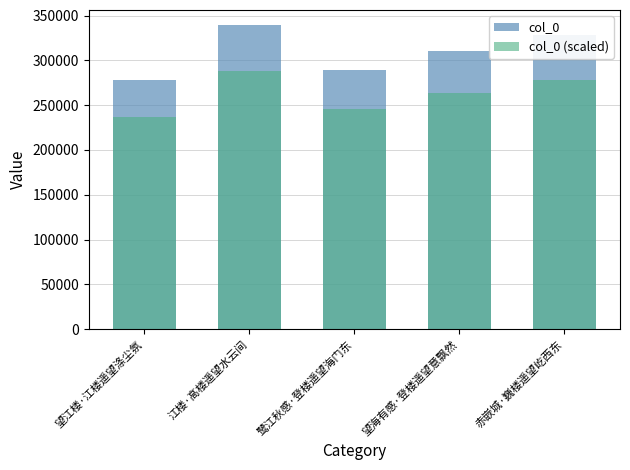

What position from the right is 鹭江秋感·登楼遥望海门东?

3